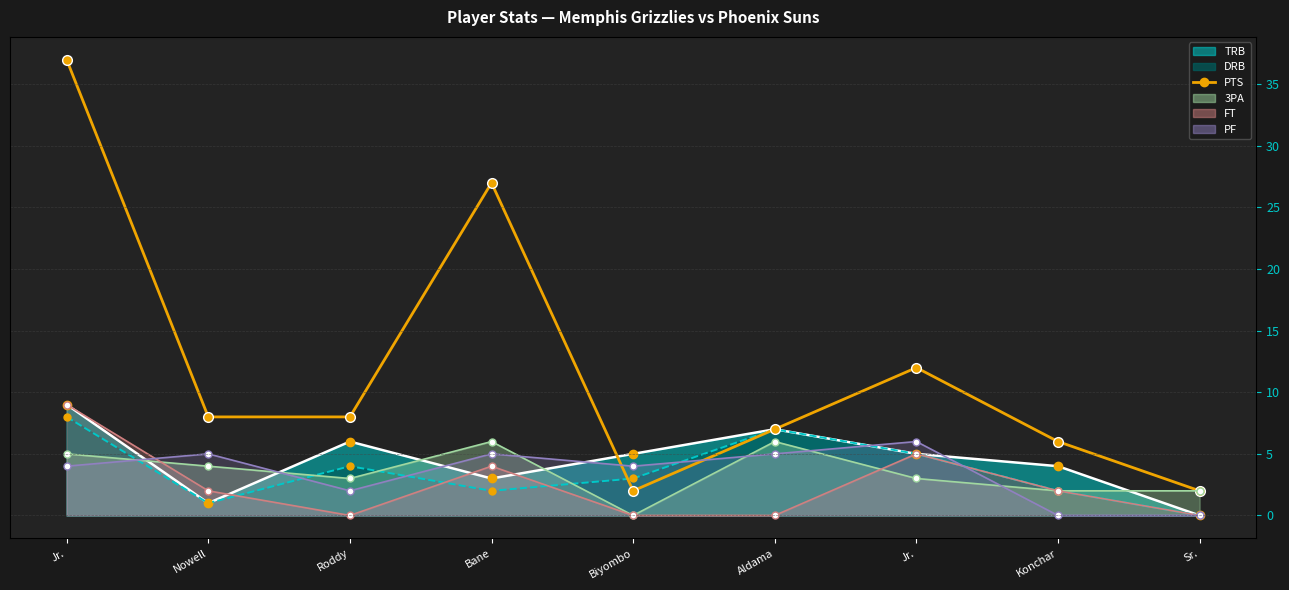

What is the difference between the values at Bane and Jr.?

10